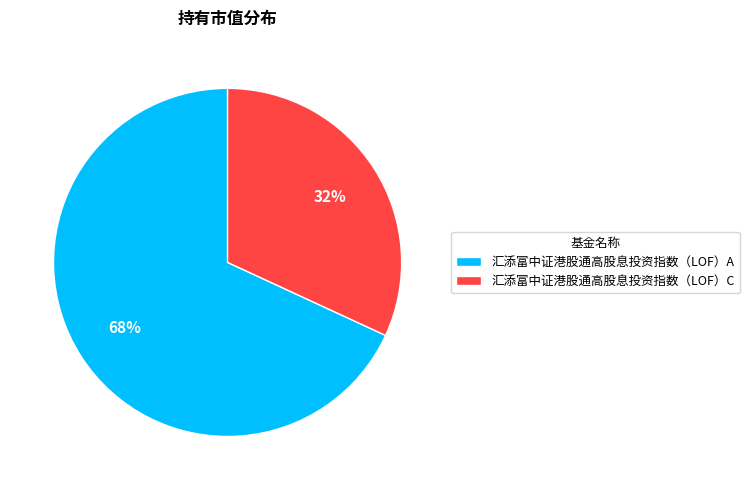

What percentage is the 汇添富中证港股通高股息投资指数（LOF）C slice, to the nearest percent?

32%